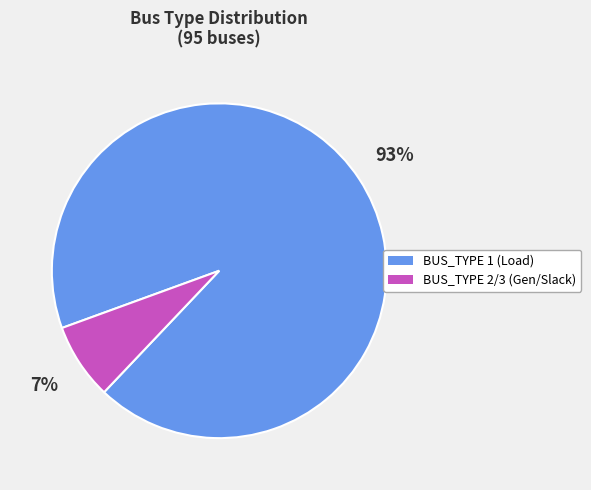

To the nearest percent, what is the average slice percentage?

50%